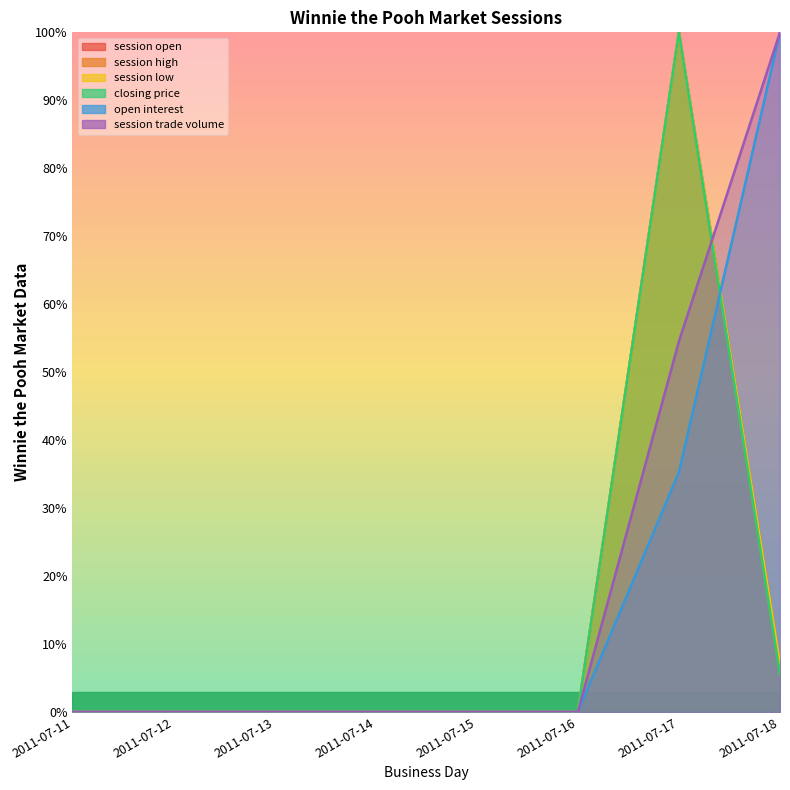

Rank the series at 2011-07-14 from lowest to highest value.

session open, session high, session low, closing price, open interest, session trade volume